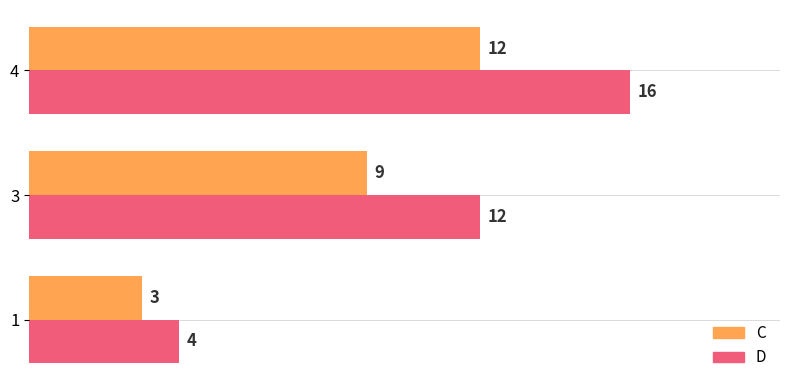

Which series has the largest range (max minus min)?

D